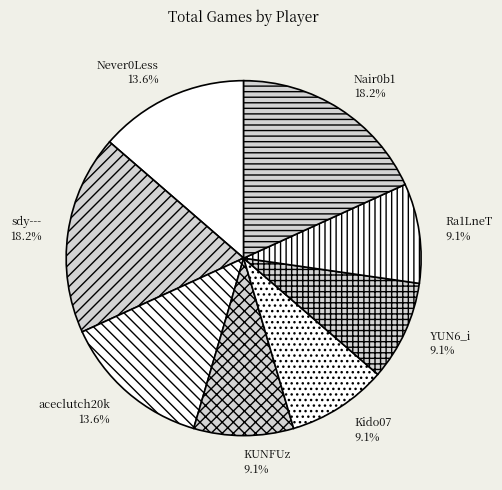

Does Kido07 account for over 50% of the chart?

No